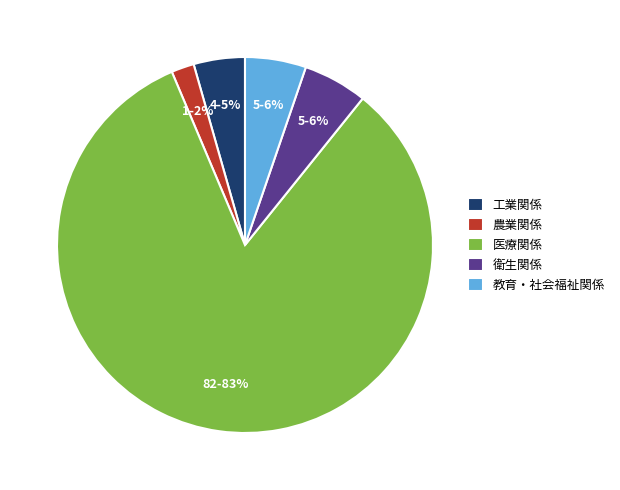

To the nearest percent, what is the difference between the 医療関係 and 衛生関係 slice percentages?

77%